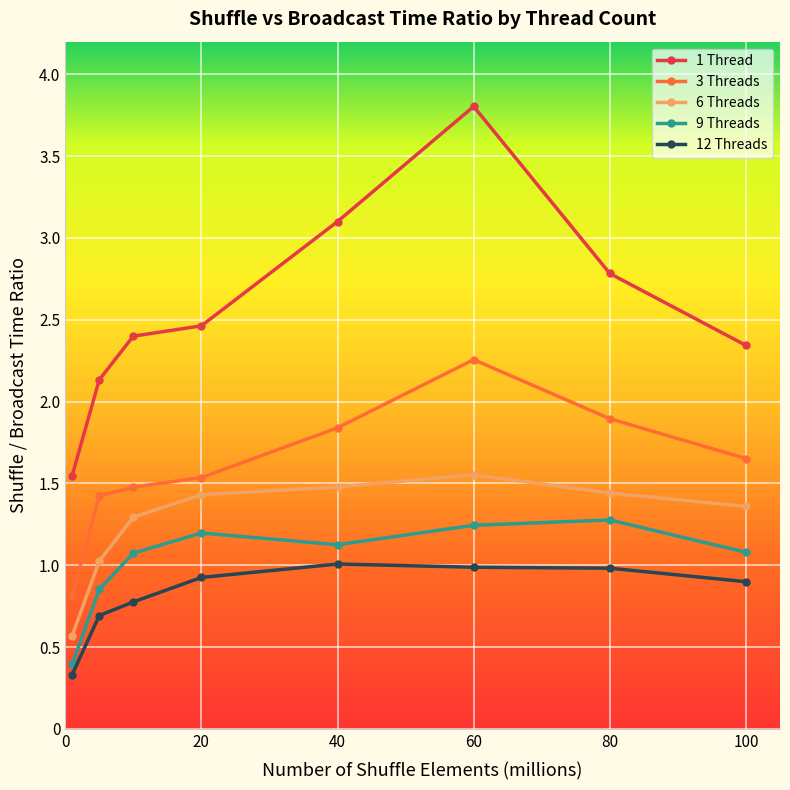

Which series has the largest range (max minus min)?

1 Thread